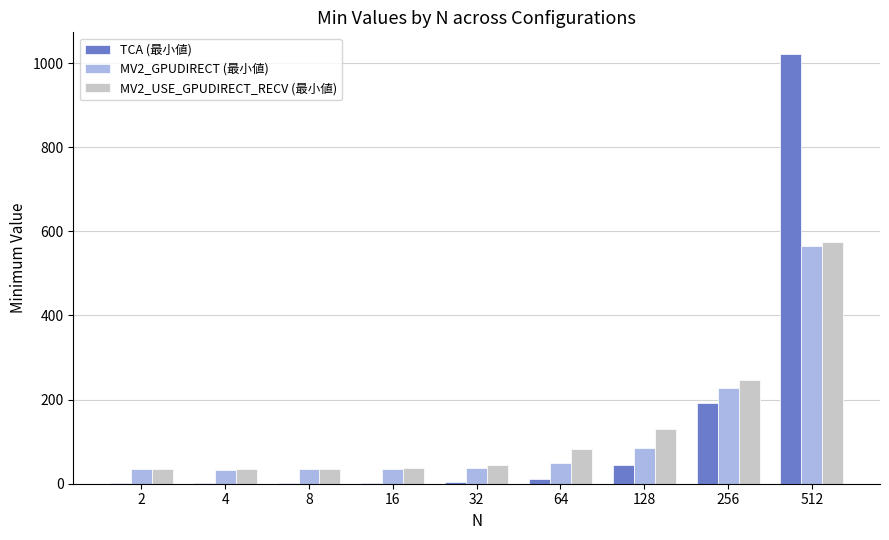

What is the greatest value displayed?

1022.0